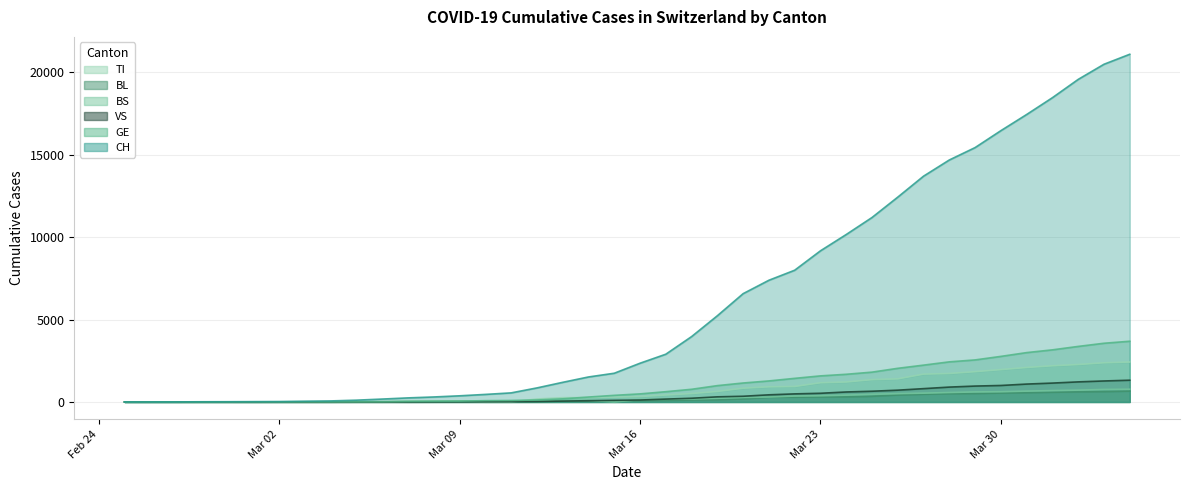

What is the sum of all GE values?

41960